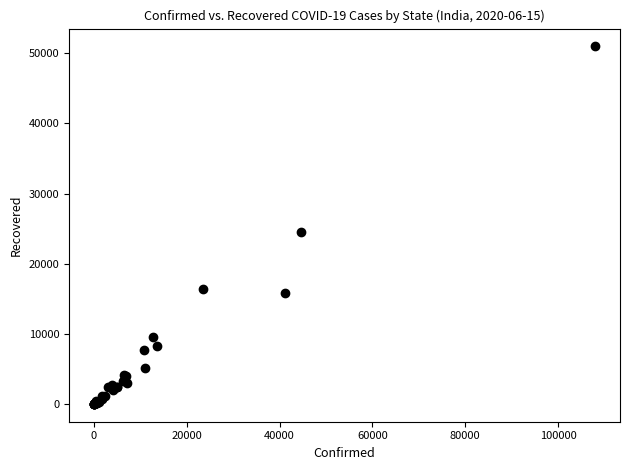

What Y value in the scatter plot is closest to 25489?

24547